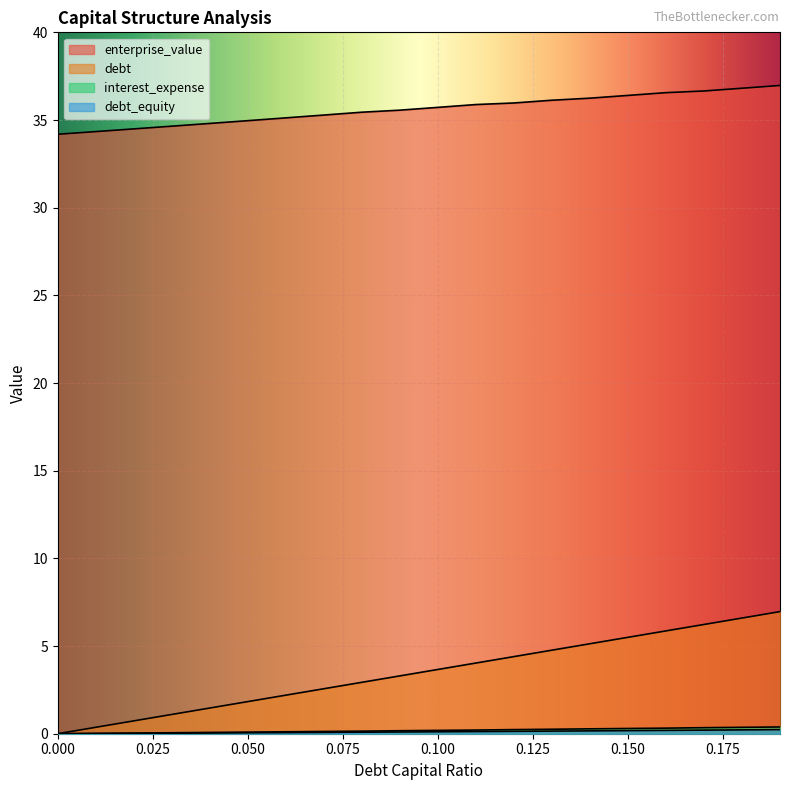

The enterprise_value series shows 59.4 at 0.06. True or false?

False